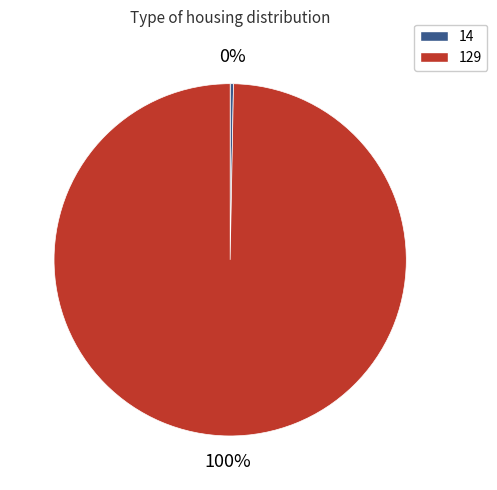

What is the smallest slice in the pie chart?

14